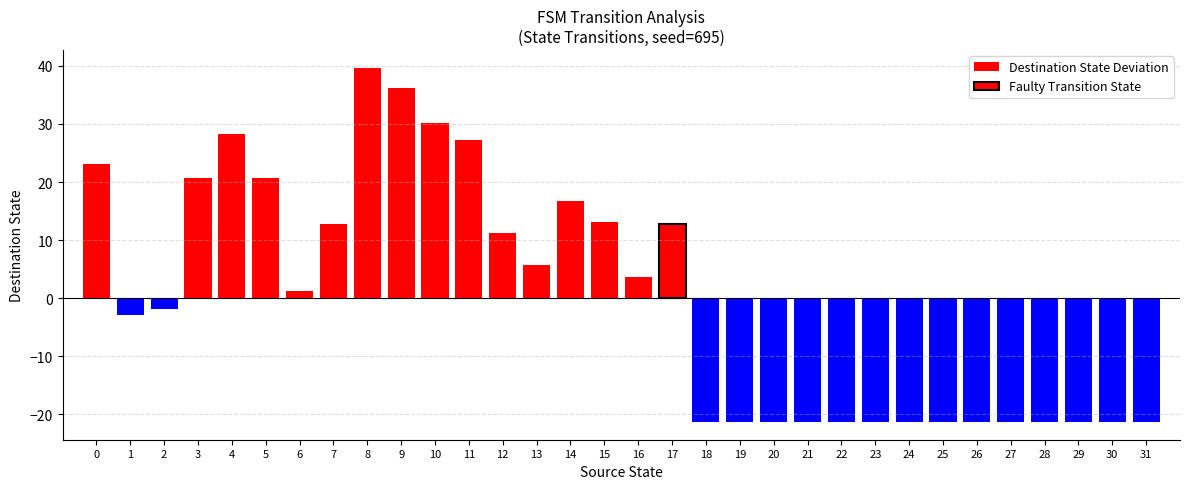

Is it true that the value at 20 is -21.3?

True